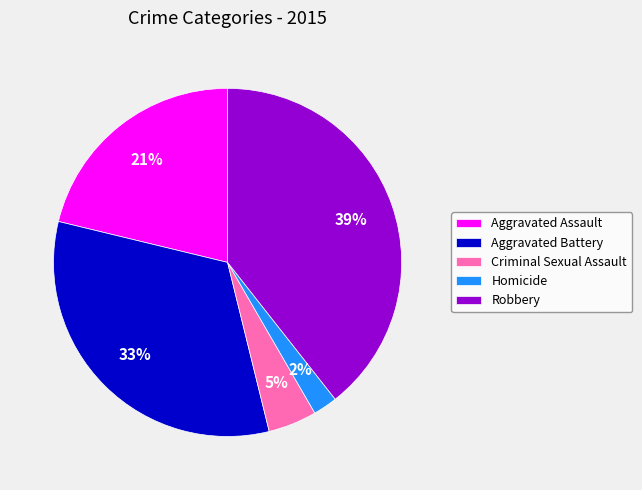

Between Homicide and Aggravated Battery, which is larger?

Aggravated Battery